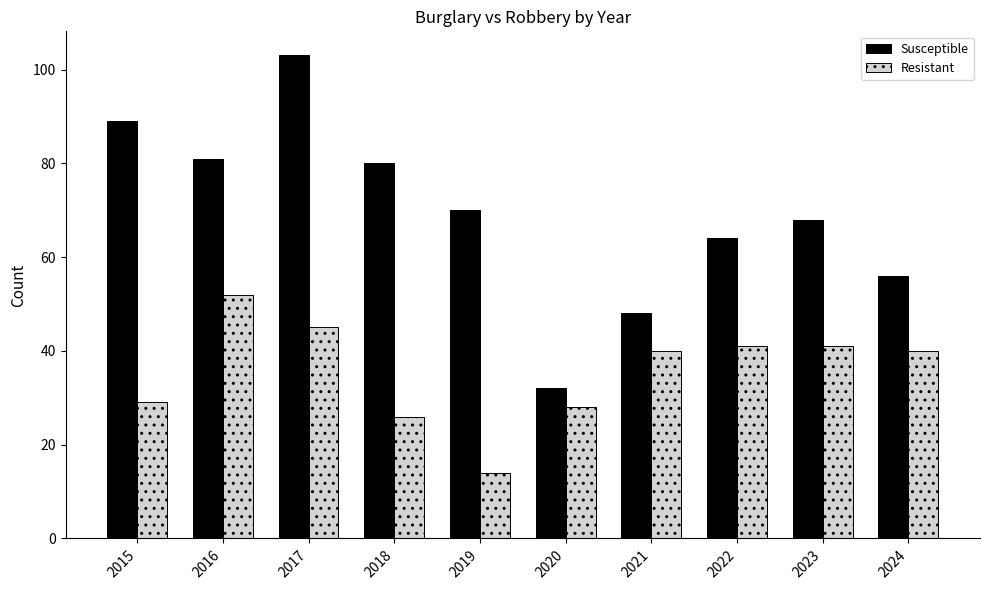

What is the approximate value of Susceptible at 2023, to the nearest 5?

70